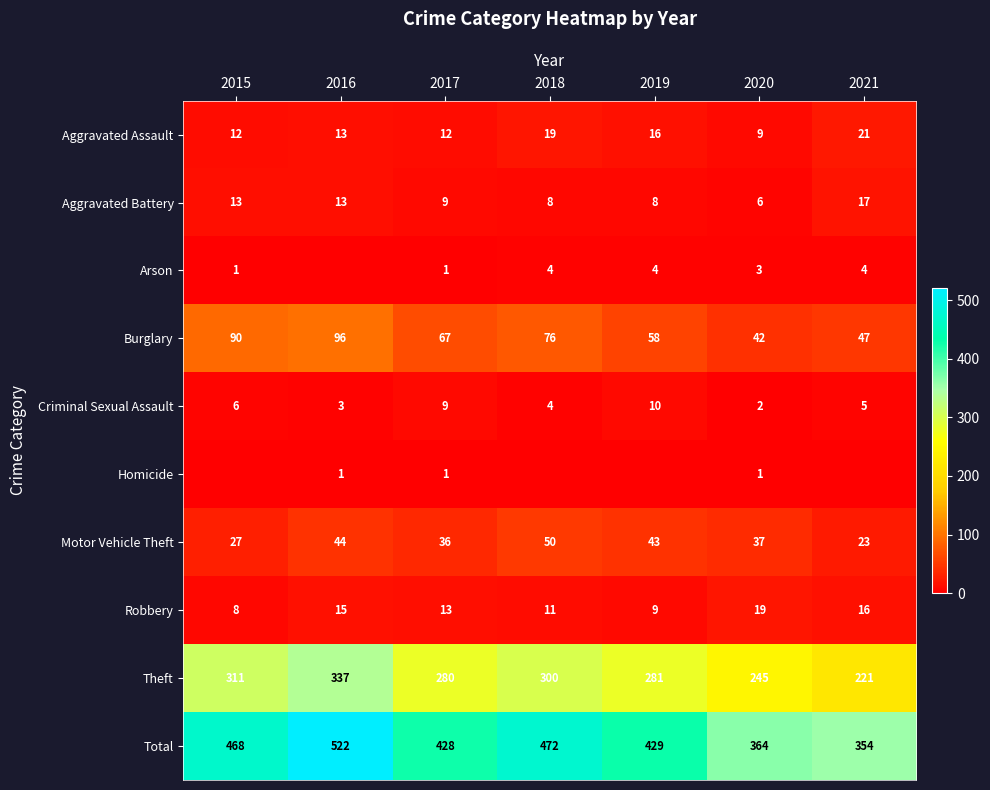

True or false: Motor Vehicle Theft has a value of 43 at 2019.

True